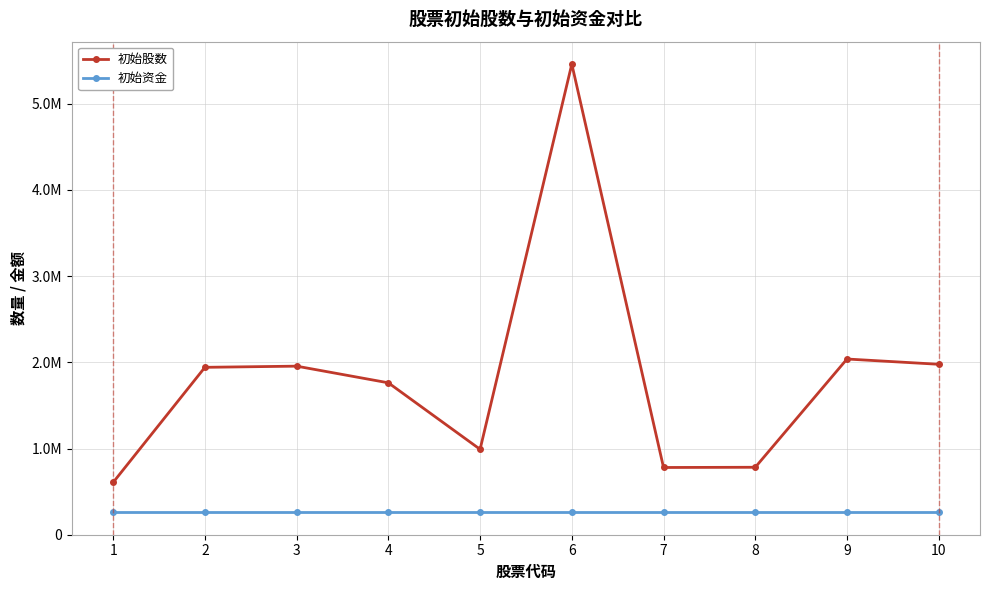

What are all the series names shown in the legend?

初始股数, 初始资金